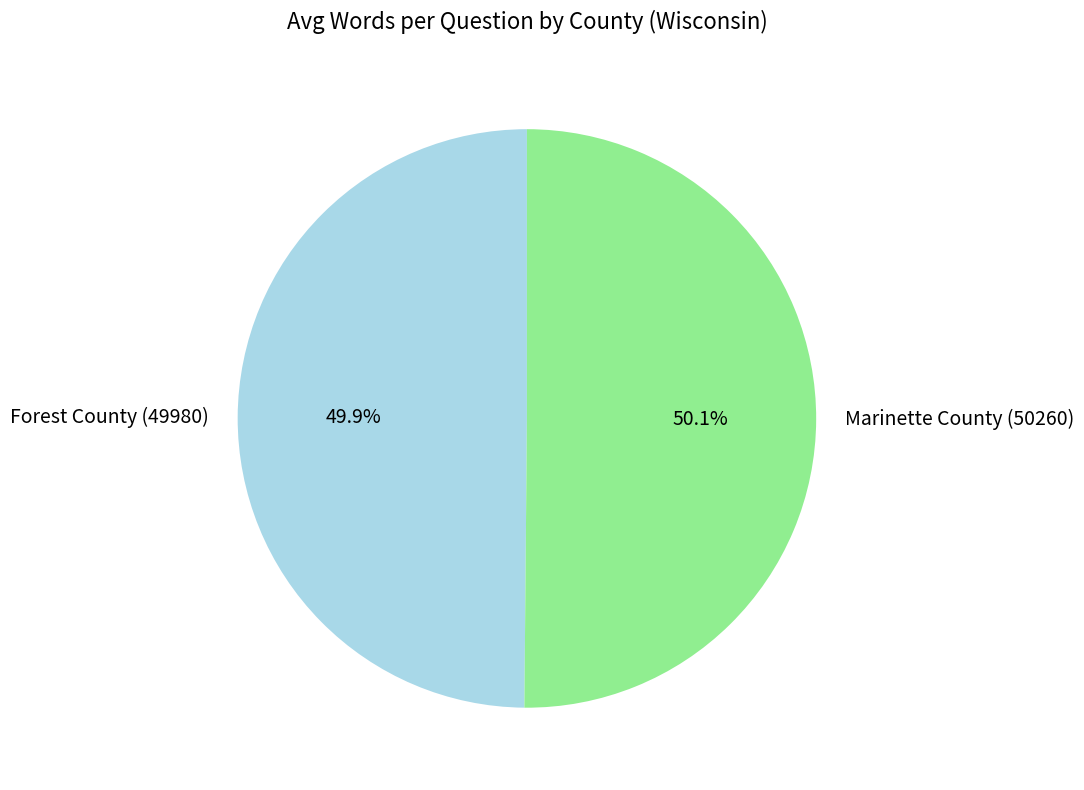

Approximately how many times larger is the value at Marinette County (50260) compared to Forest County (49980)?

1.0